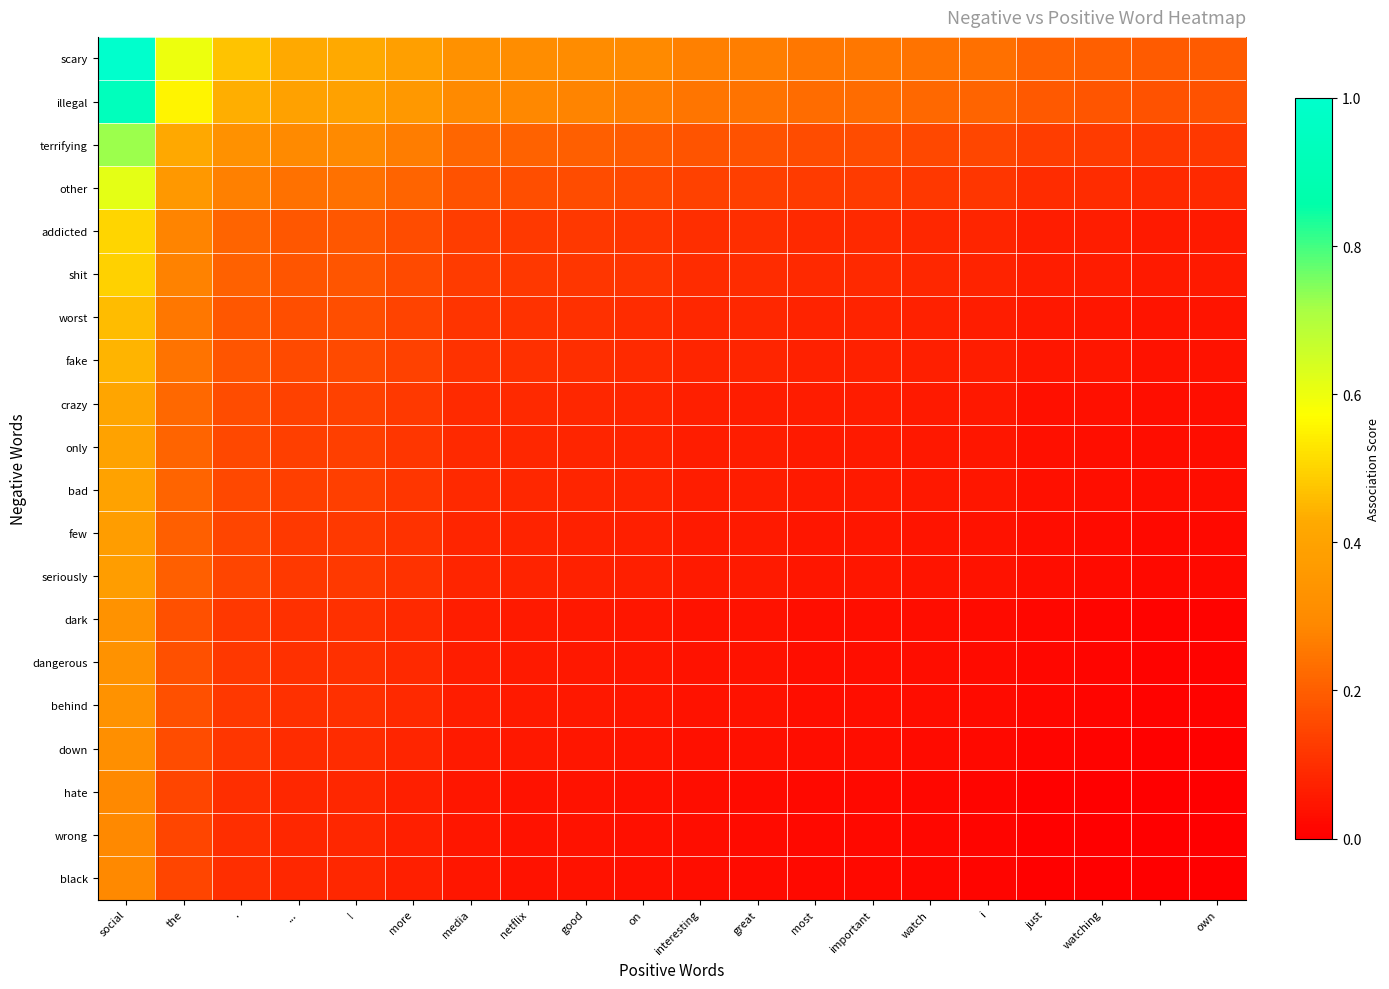

Reading right to left, what are all the values shown in this chart?

scary: 0.2	0.2	0.2	0.2	0.2	0.2	0.3	0.3	0.3	0.3	0.3	0.3	0.3	0.3	0.4	0.4	0.4	0.5	0.6	1.0
illegal: 0.2	0.2	0.2	0.2	0.2	0.2	0.2	0.2	0.2	0.2	0.3	0.3	0.3	0.3	0.4	0.4	0.4	0.4	0.6	0.9
terrifying: 0.1	0.1	0.1	0.1	0.1	0.2	0.2	0.2	0.2	0.2	0.2	0.2	0.2	0.2	0.3	0.3	0.3	0.3	0.4	0.7
other: 0.1	0.1	0.1	0.1	0.1	0.1	0.1	0.1	0.1	0.1	0.2	0.2	0.2	0.2	0.2	0.2	0.2	0.3	0.4	0.6
addicted: 0.1	0.1	0.1	0.1	0.1	0.1	0.1	0.1	0.1	0.1	0.1	0.1	0.1	0.1	0.2	0.2	0.2	0.2	0.3	0.5
shit: 0.1	0.1	0.1	0.1	0.1	0.1	0.1	0.1	0.1	0.1	0.1	0.1	0.1	0.1	0.2	0.2	0.2	0.2	0.3	0.5
worst: 0.0	0.0	0.1	0.1	0.1	0.1	0.1	0.1	0.1	0.1	0.1	0.1	0.1	0.1	0.1	0.2	0.2	0.2	0.3	0.5
fake: 0.0	0.0	0.0	0.0	0.1	0.1	0.1	0.1	0.1	0.1	0.1	0.1	0.1	0.1	0.1	0.2	0.2	0.2	0.2	0.4
crazy: 0.0	0.0	0.0	0.0	0.1	0.1	0.1	0.1	0.1	0.1	0.1	0.1	0.1	0.1	0.1	0.1	0.1	0.2	0.2	0.4
only: 0.0	0.0	0.0	0.0	0.0	0.1	0.1	0.1	0.1	0.1	0.1	0.1	0.1	0.1	0.1	0.1	0.1	0.2	0.2	0.4
bad: 0.0	0.0	0.0	0.0	0.0	0.1	0.1	0.1	0.1	0.1	0.1	0.1	0.1	0.1	0.1	0.1	0.1	0.2	0.2	0.4
few: 0.0	0.0	0.0	0.0	0.0	0.0	0.0	0.0	0.1	0.1	0.1	0.1	0.1	0.1	0.1	0.1	0.1	0.1	0.2	0.4
seriously: 0.0	0.0	0.0	0.0	0.0	0.0	0.0	0.0	0.1	0.1	0.1	0.1	0.1	0.1	0.1	0.1	0.1	0.1	0.2	0.4
dark: 0.0	0.0	0.0	0.0	0.0	0.0	0.0	0.0	0.0	0.0	0.1	0.1	0.1	0.1	0.1	0.1	0.1	0.1	0.2	0.3
dangerous: 0.0	0.0	0.0	0.0	0.0	0.0	0.0	0.0	0.0	0.0	0.1	0.1	0.1	0.1	0.1	0.1	0.1	0.1	0.2	0.3
behind: 0.0	0.0	0.0	0.0	0.0	0.0	0.0	0.0	0.0	0.0	0.1	0.1	0.1	0.1	0.1	0.1	0.1	0.1	0.2	0.3
down: 0.0	0.0	0.0	0.0	0.0	0.0	0.0	0.0	0.0	0.0	0.0	0.0	0.1	0.1	0.1	0.1	0.1	0.1	0.2	0.3
hate: 0.0	0.0	0.0	0.0	0.0	0.0	0.0	0.0	0.0	0.0	0.0	0.0	0.0	0.0	0.1	0.1	0.1	0.1	0.1	0.3
wrong: 0.0	0.0	0.0	0.0	0.0	0.0	0.0	0.0	0.0	0.0	0.0	0.0	0.0	0.0	0.1	0.1	0.1	0.1	0.1	0.3
black: 0.0	0.0	0.0	0.0	0.0	0.0	0.0	0.0	0.0	0.0	0.0	0.0	0.0	0.0	0.1	0.1	0.1	0.1	0.1	0.3